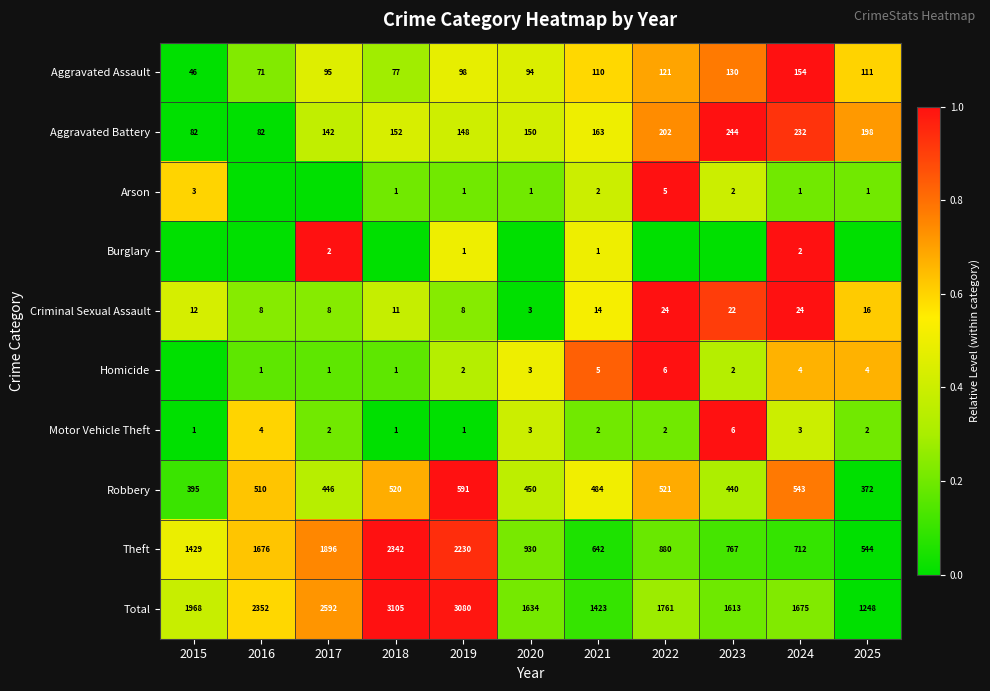

What is the sum of all Motor Vehicle Theft values?

27